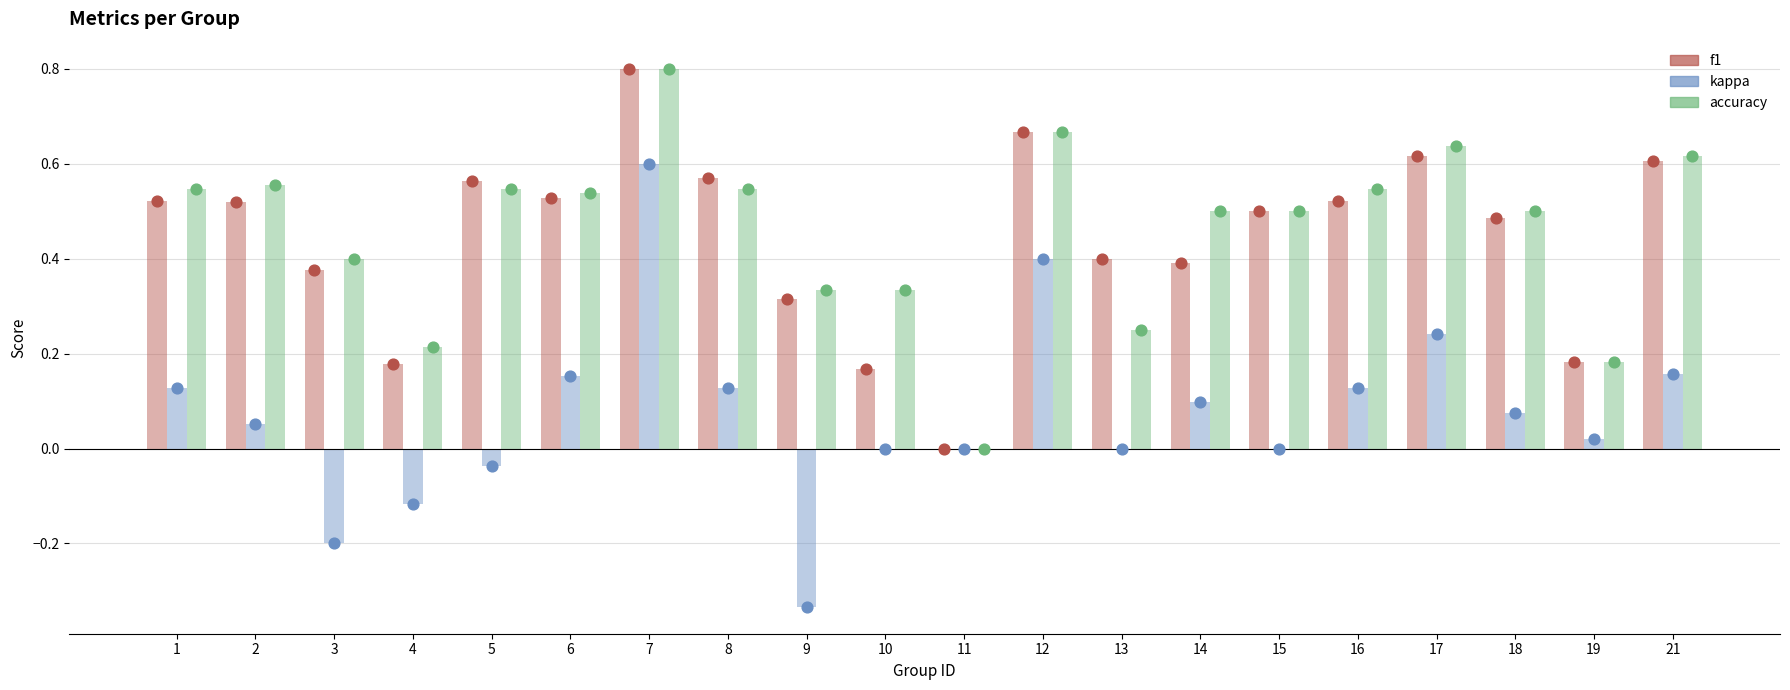

Which series has the largest total across all categories?

accuracy